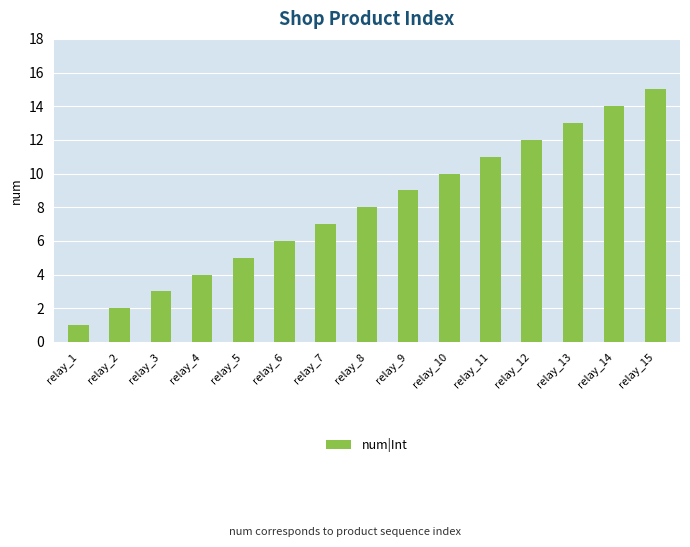

List the labels in order of value, smallest first.

relay_1, relay_2, relay_3, relay_4, relay_5, relay_6, relay_7, relay_8, relay_9, relay_10, relay_11, relay_12, relay_13, relay_14, relay_15